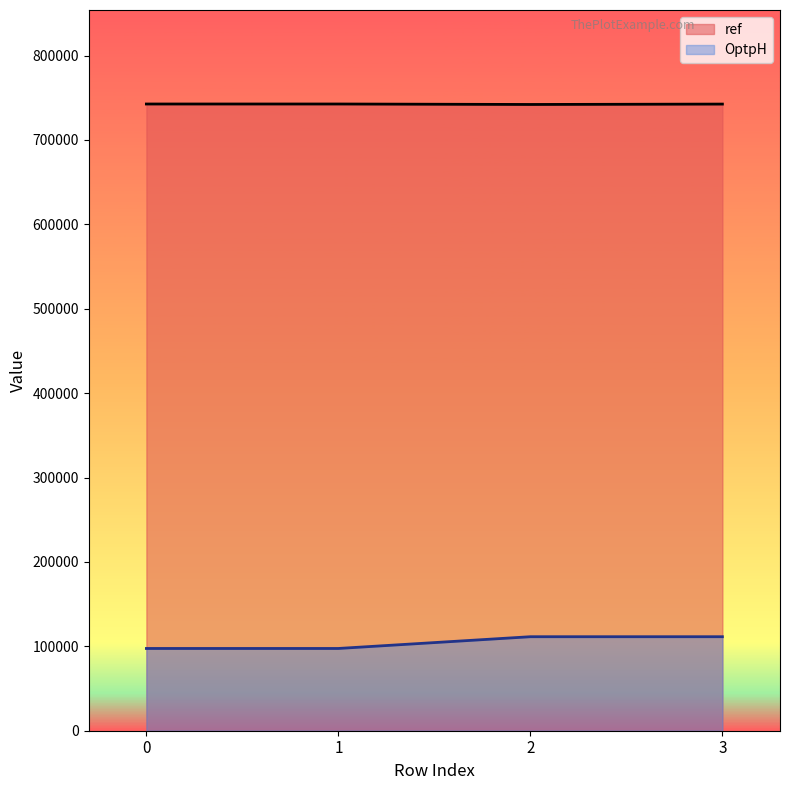

What is the difference between the maximum and minimum values in the ref series?

548.0